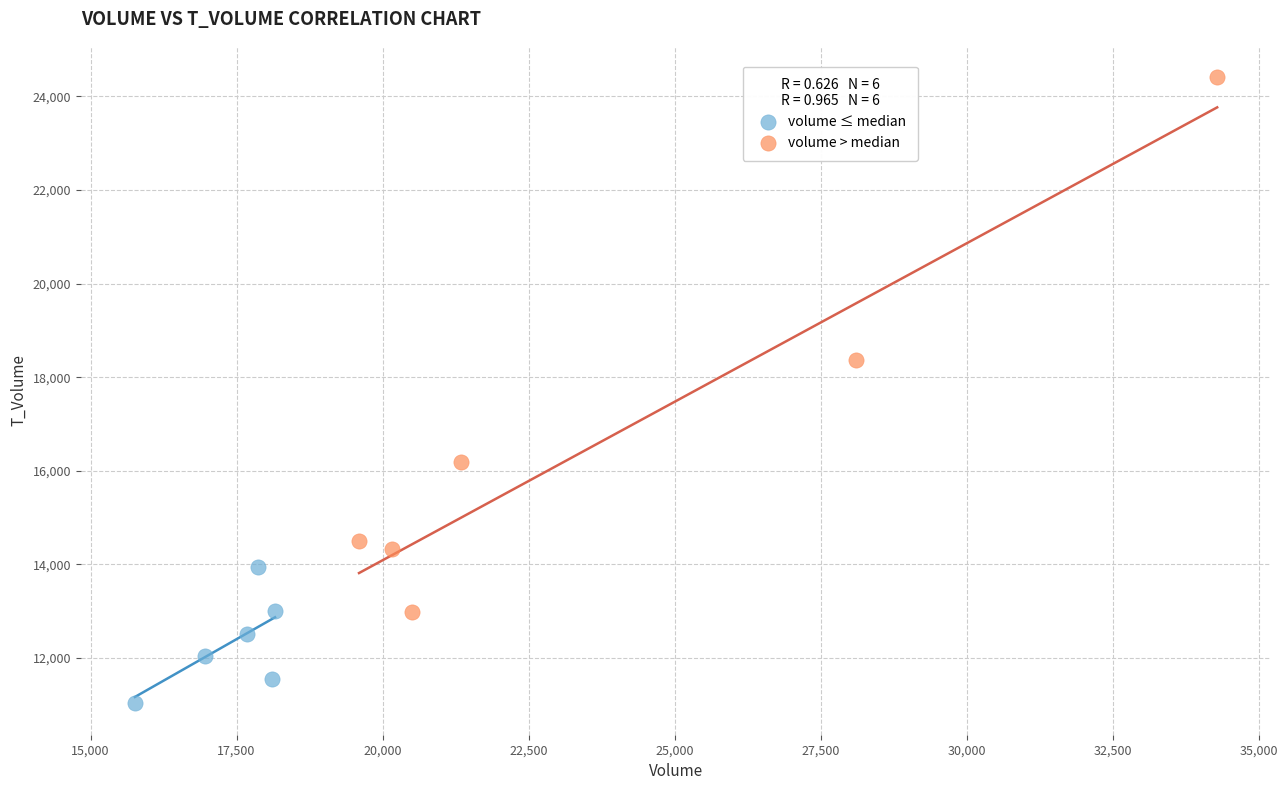

Which series has the widest spread of Y values?

volume > median